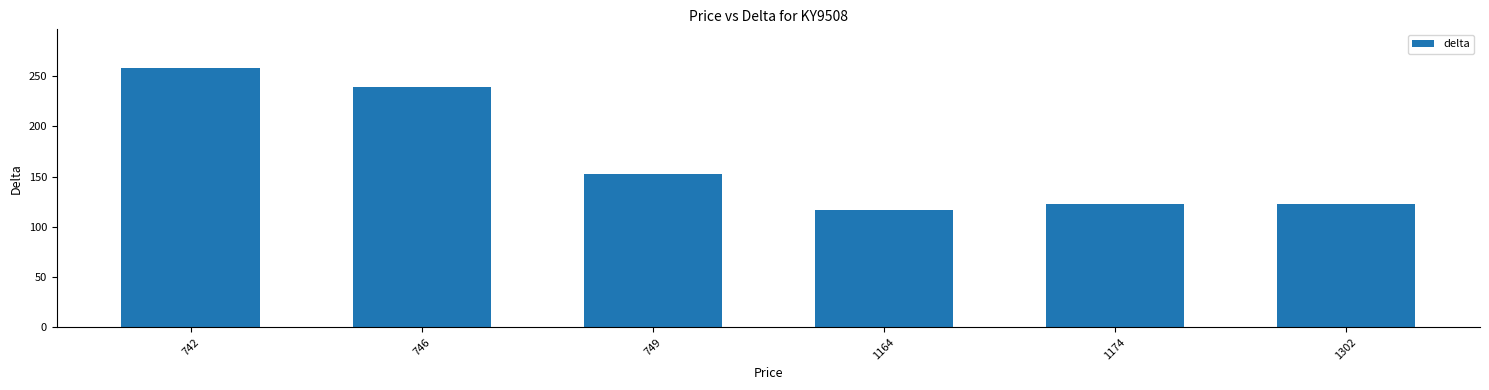

True or false: the data shows 108.0 at 746.

False